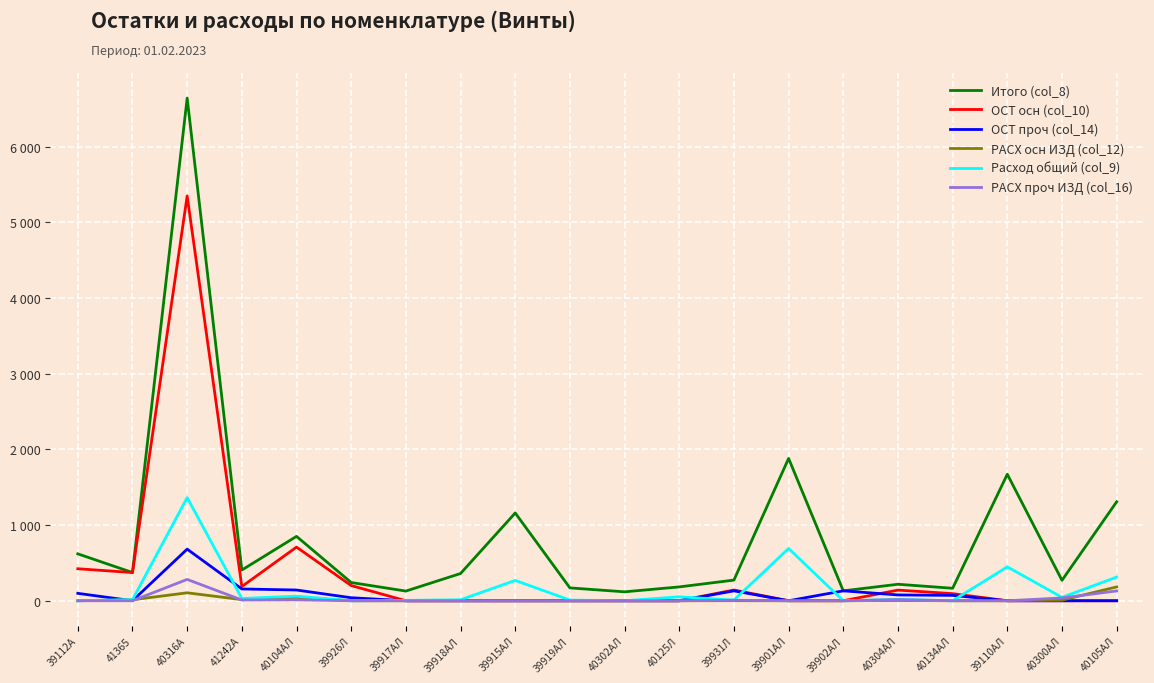

What is the difference between the highest and lowest values at 39917АЛ?

128